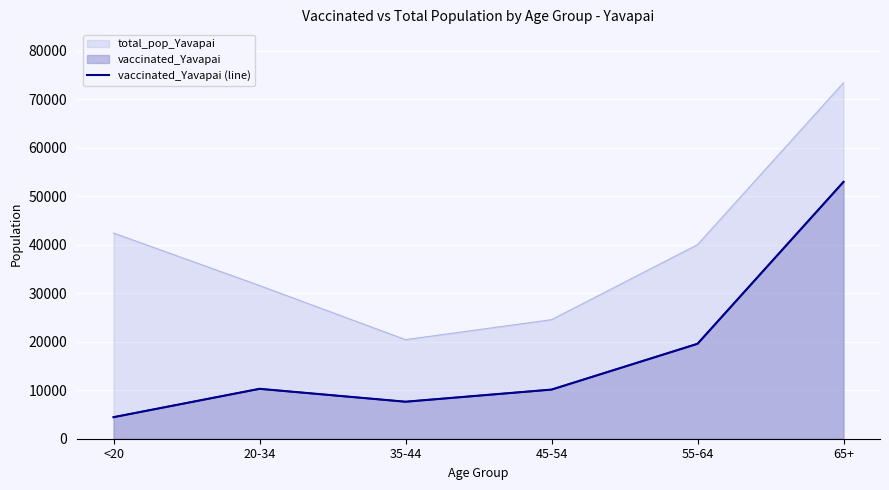

The value at 20-34 is 2359. True or false?

False